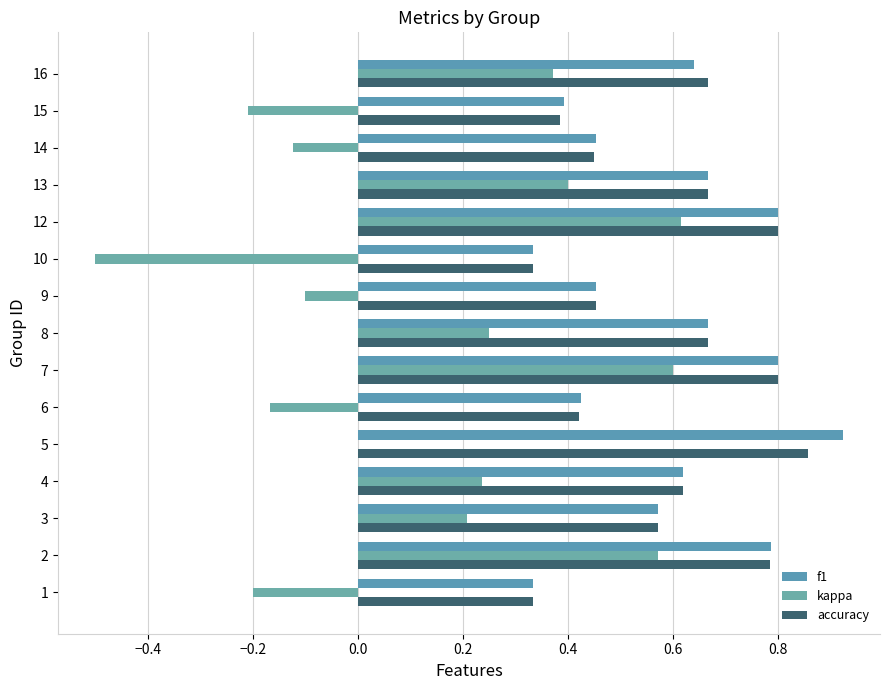

How many data points does each series have?

15